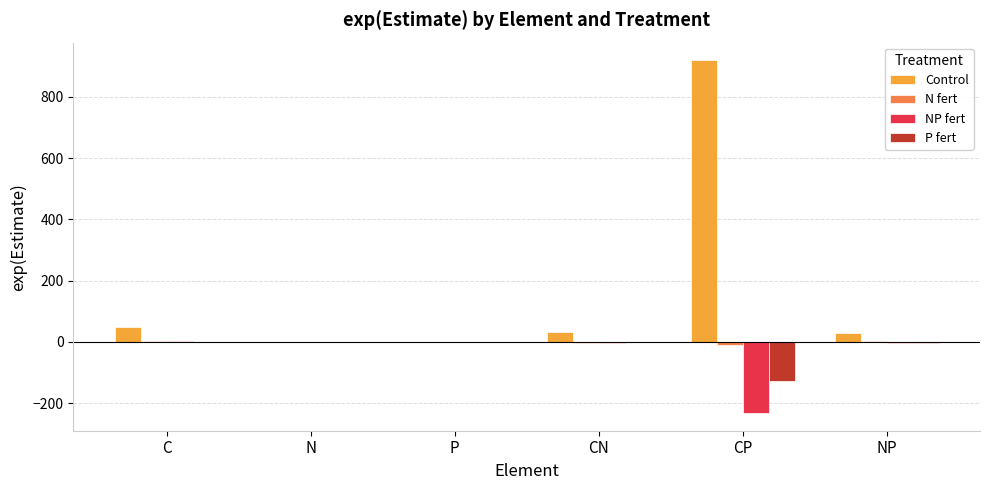

Between CN and CP, which series saw the biggest shift?

Control